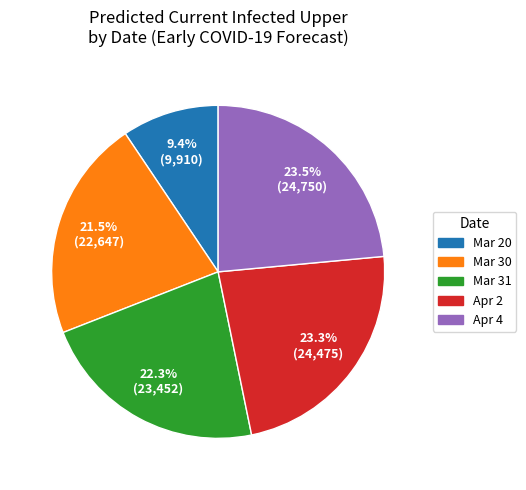

How many slices are in this pie chart?

5